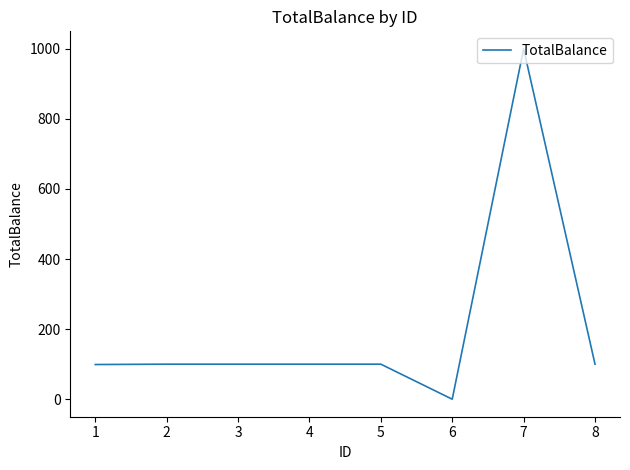

Does the chart have visible grid lines?

No